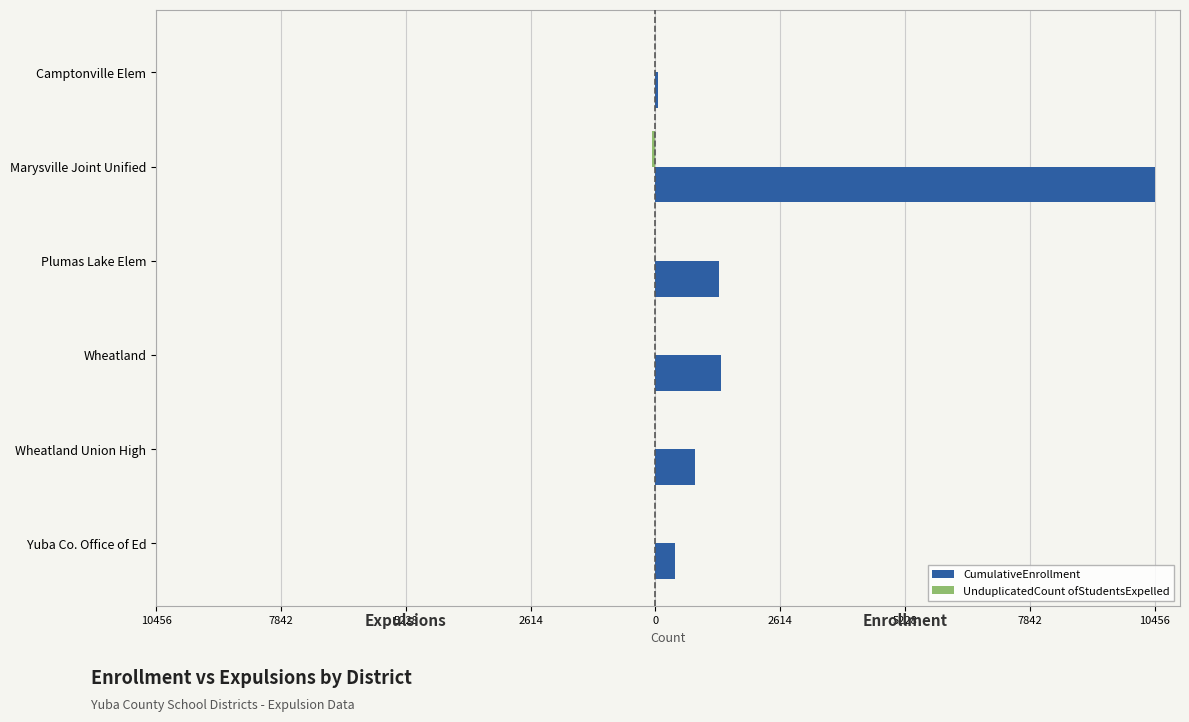

Reading right to left, extract all data points from this chart.

CumulativeEnrollment: 418	836	1376	1328	10456	62
UnduplicatedCount ofStudentsExpelled: 0	-3	-1	-1	-66	0